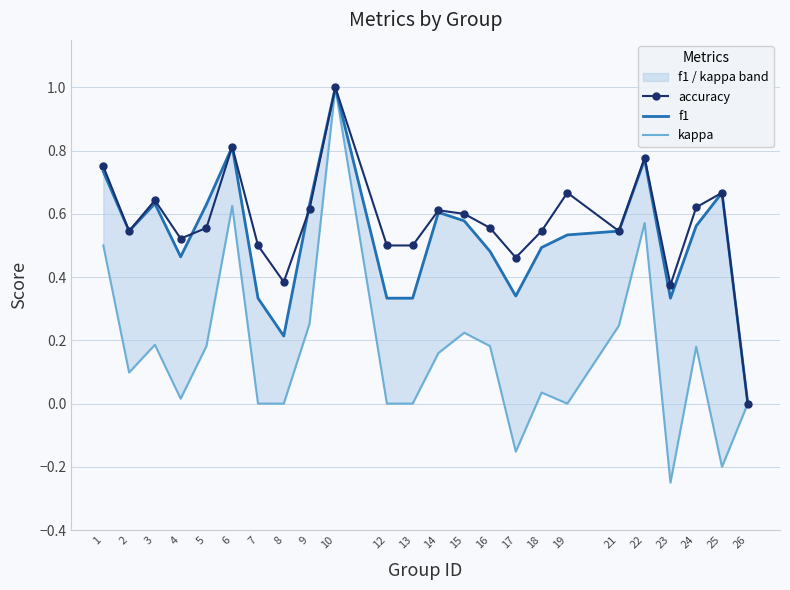

At which category does accuracy reach its first local peak?

3